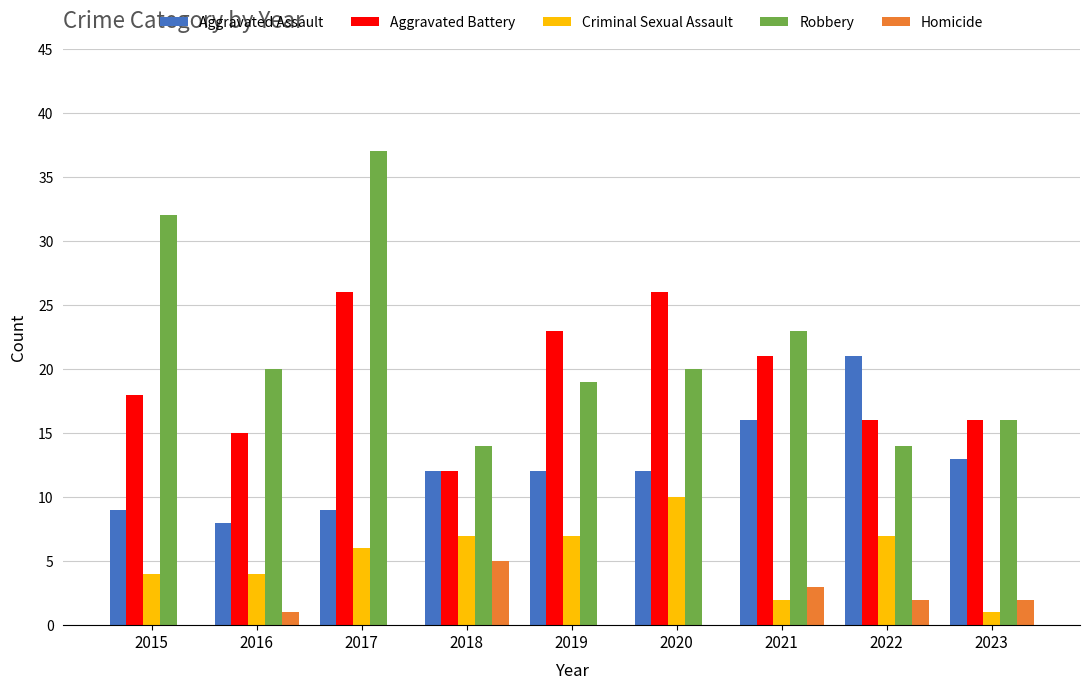

True or false: Homicide has a value of 0 at 2015.

True